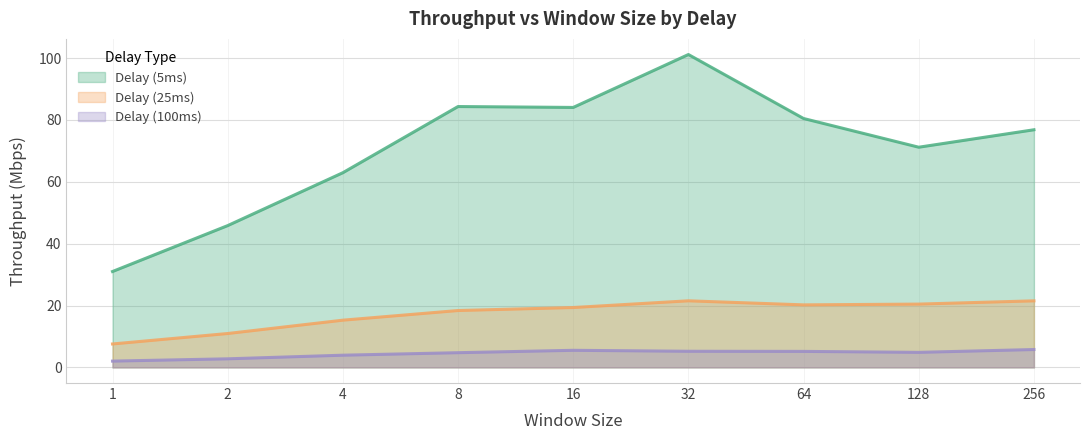

Which series has the largest total across all categories?

Delay (5ms)